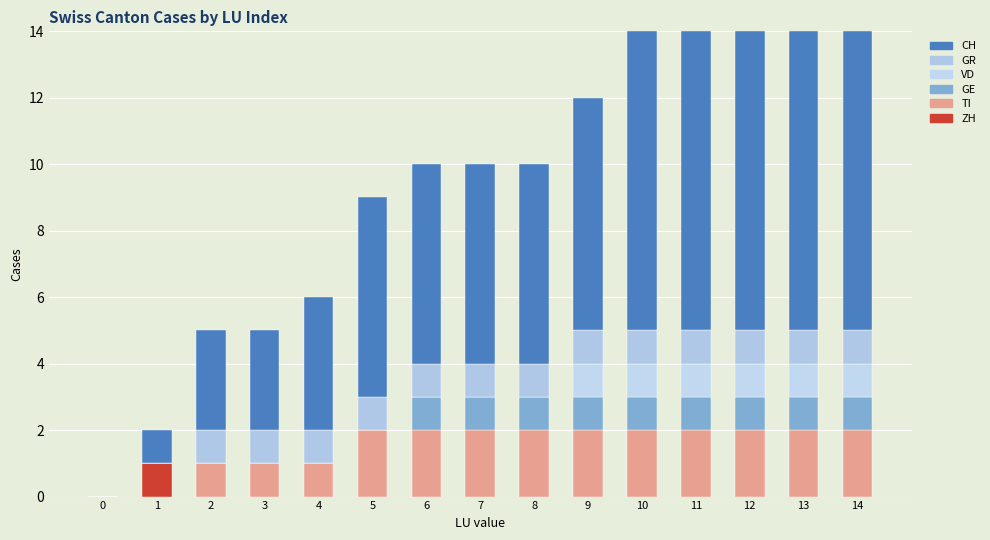

What is the total value across all series at 6?

10